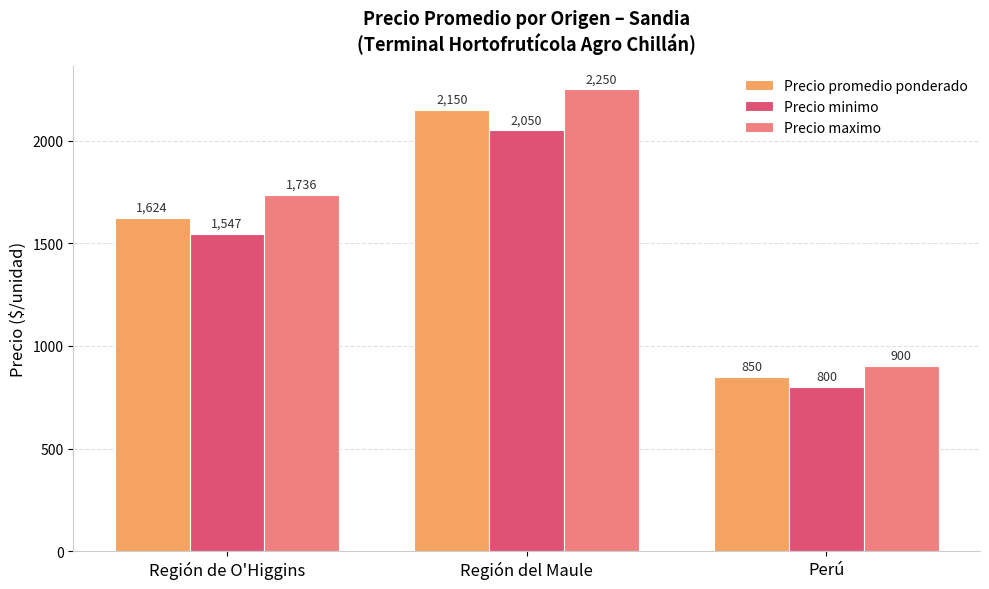

At which label does Precio promedio ponderado first exceed 1623?

Región de O'Higgins